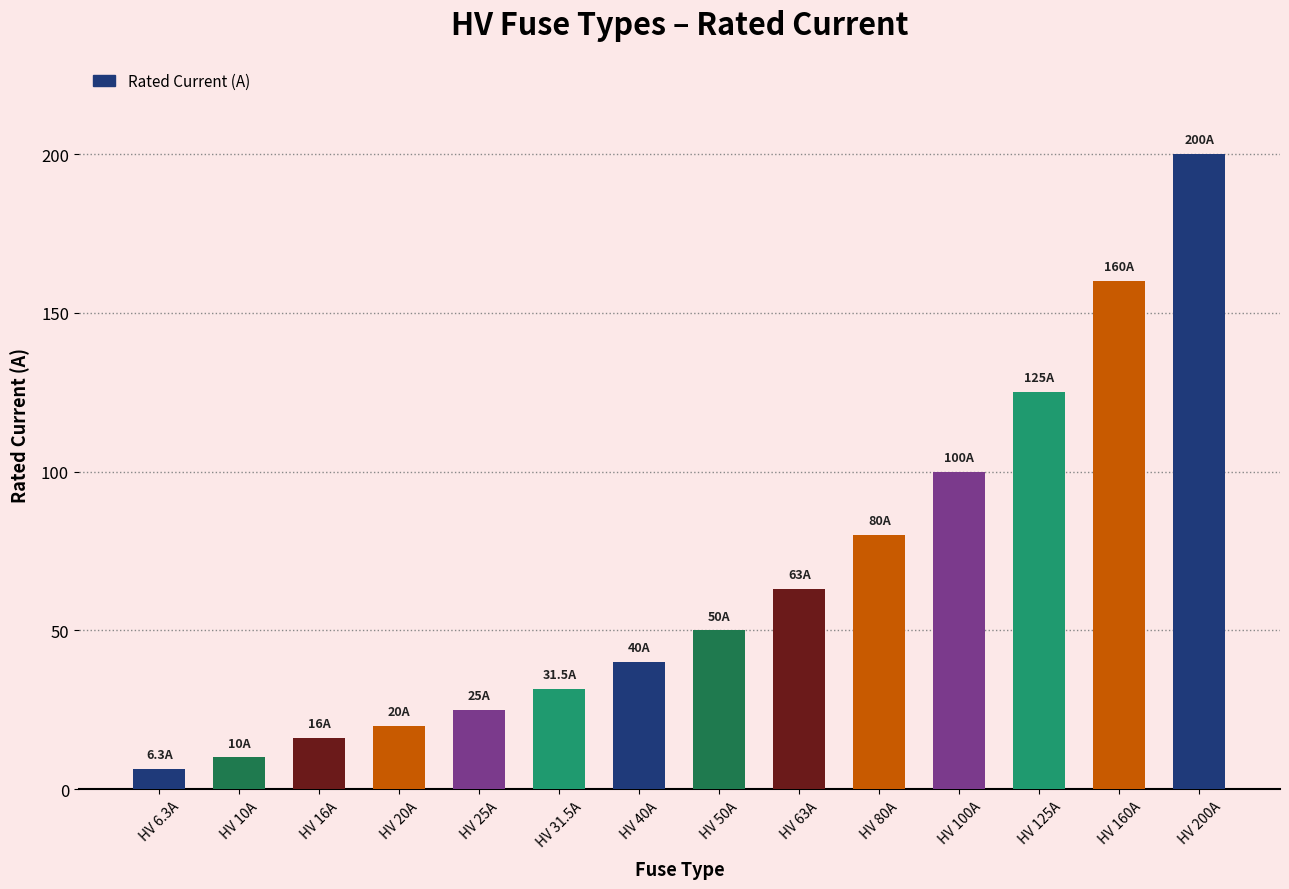

At which category does the chart reach its peak across all series?

HV 200A